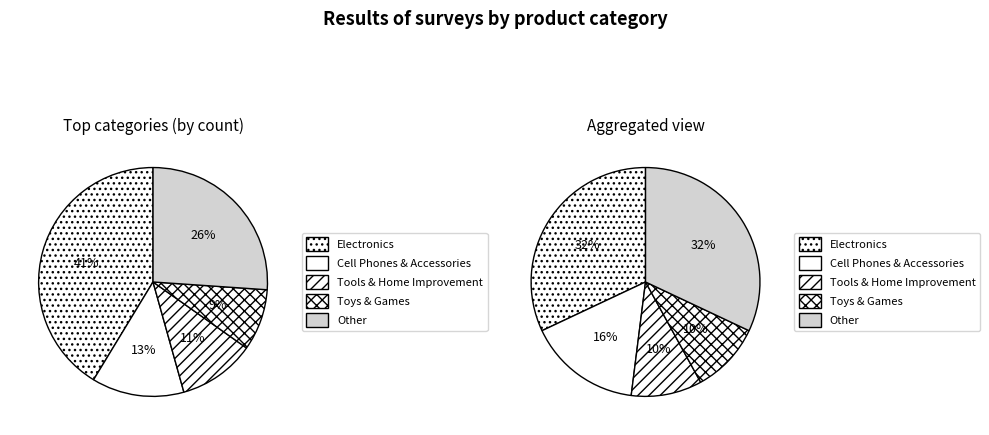

Approximately how many times larger is the value at Cell Phones & Accessories compared to Toys & Games?

1.5